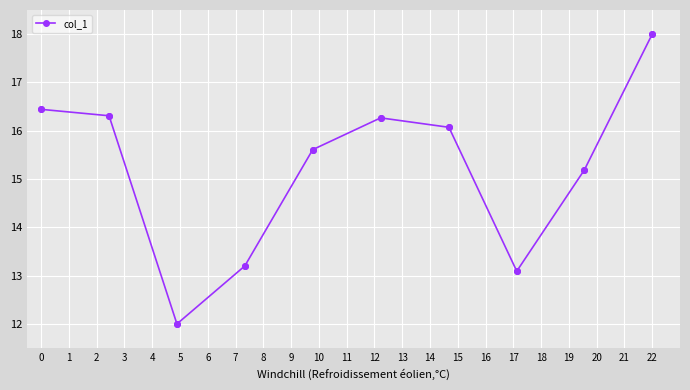

What is the value of the 1st point from the left?

16.4